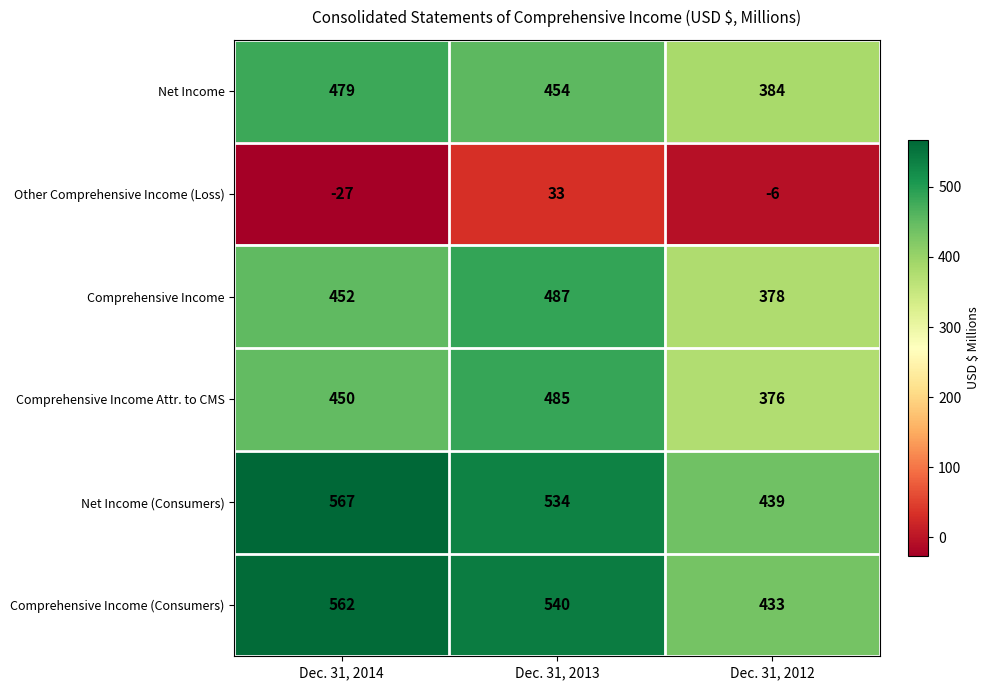

At which category is the sum across all series the highest?

Dec. 31, 2013